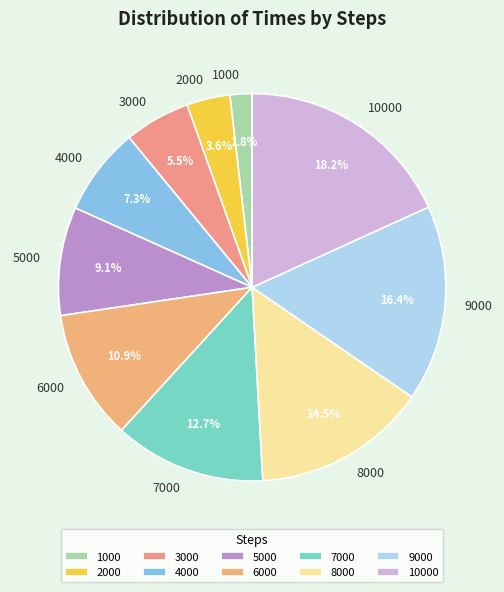

Count the number of slices in the pie.

10